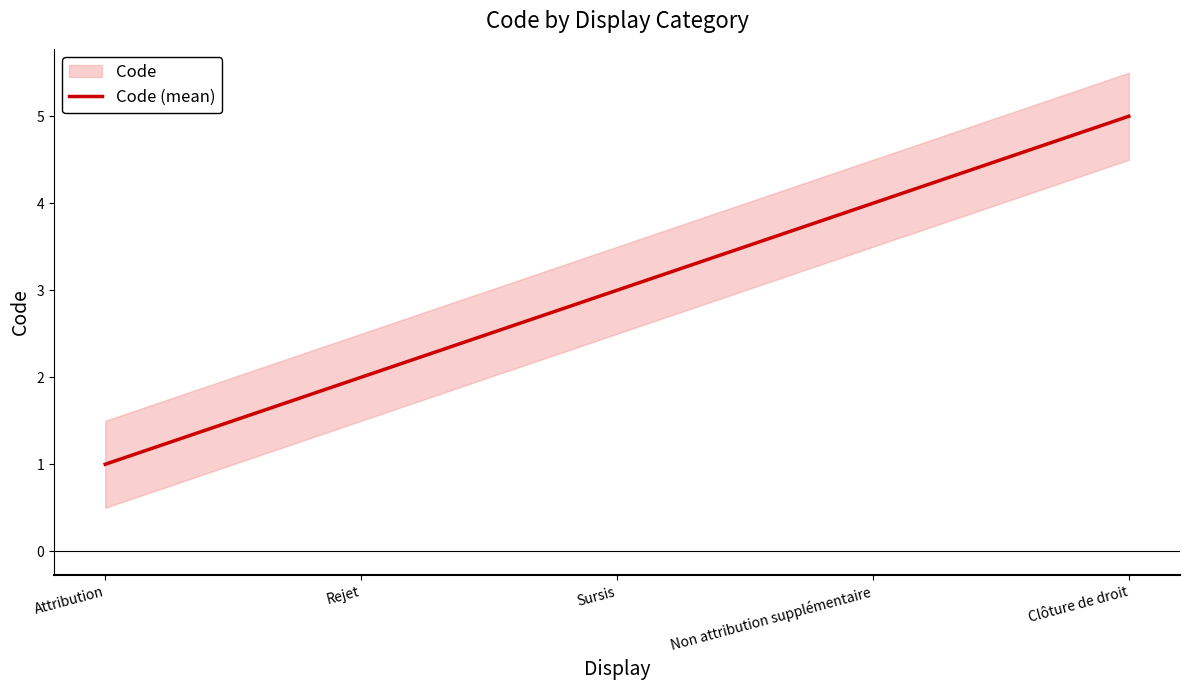

What is the change in value from Attribution to Sursis?

+2